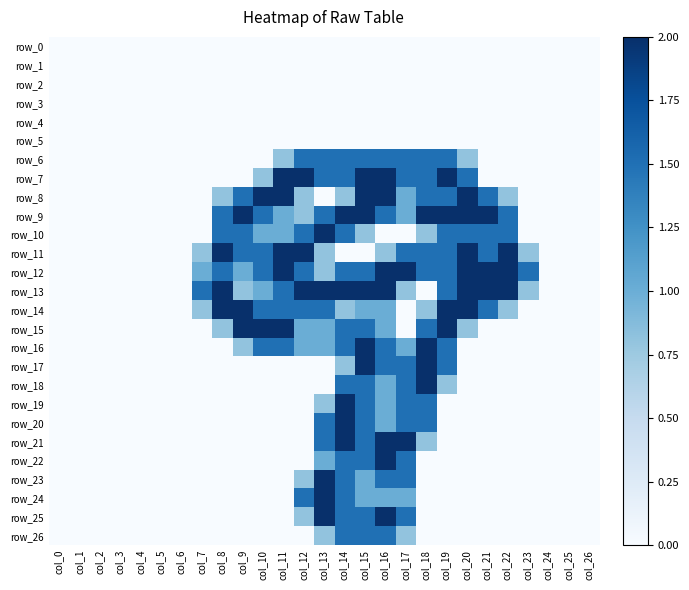

Which series has the widest spread of values?

row_7